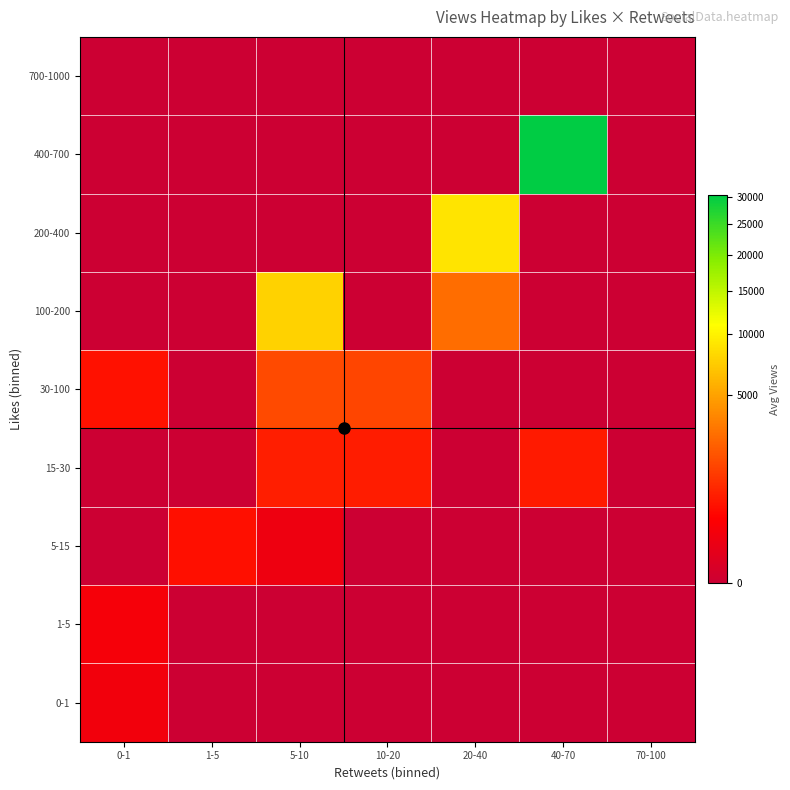

Reading right to left, list all the values displayed in this chart.

0-1: 70-100=0.0	40-70=0.0	20-40=0.0	10-20=0.0	5-10=0.0	1-5=0.0	0-1=174.5
1-5: 70-100=0.0	40-70=0.0	20-40=0.0	10-20=0.0	5-10=0.0	1-5=0.0	0-1=222.7
5-15: 70-100=0.0	40-70=0.0	20-40=0.0	10-20=0.0	5-10=141.5	1-5=517.6	0-1=0.0
15-30: 70-100=0.0	40-70=701.0	20-40=0.0	10-20=739.0	5-10=764.5	1-5=0.0	0-1=0.0
30-100: 70-100=0.0	40-70=0.0	20-40=0.0	10-20=1539.0	5-10=1690.0	1-5=0.0	0-1=542.0
100-200: 70-100=0.0	40-70=0.0	20-40=2745.0	10-20=0.0	5-10=7817.0	1-5=0.0	0-1=0.0
200-400: 70-100=0.0	40-70=0.0	20-40=9014.0	10-20=0.0	5-10=0.0	1-5=0.0	0-1=0.0
400-700: 70-100=0.0	40-70=30344.0	20-40=0.0	10-20=0.0	5-10=0.0	1-5=0.0	0-1=0.0
700-1000: 70-100=0.0	40-70=0.0	20-40=0.0	10-20=0.0	5-10=0.0	1-5=0.0	0-1=0.0